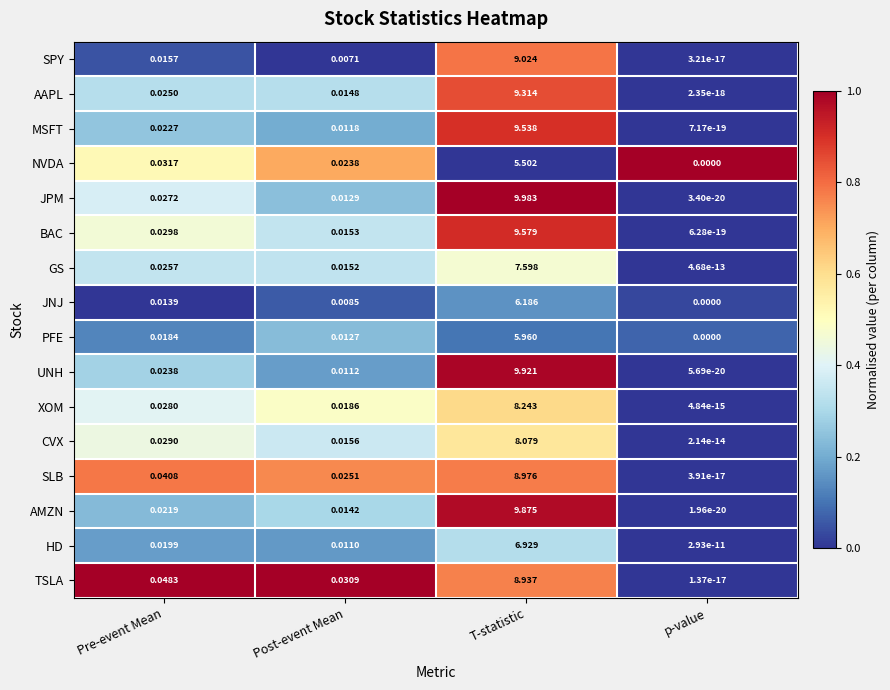

List the labels in order of SPY value, largest first.

T-statistic, Pre-event Mean, Post-event Mean, p-value